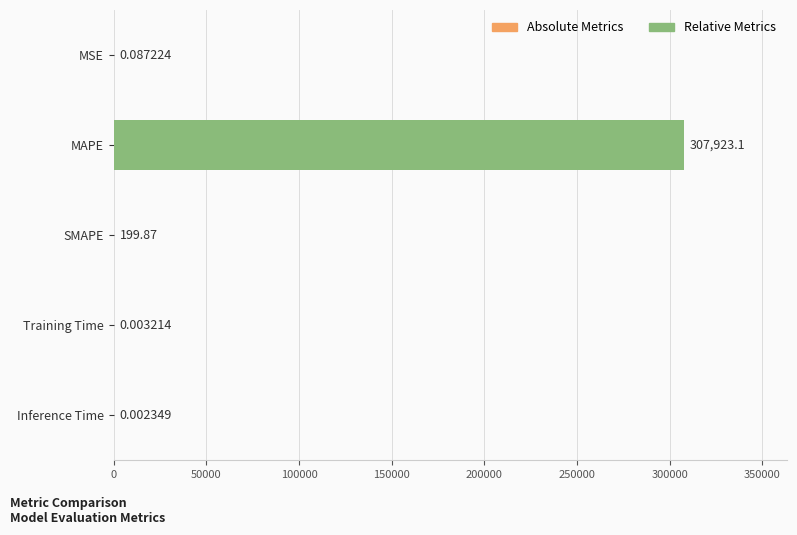

What is the sum of all values?

308123.0